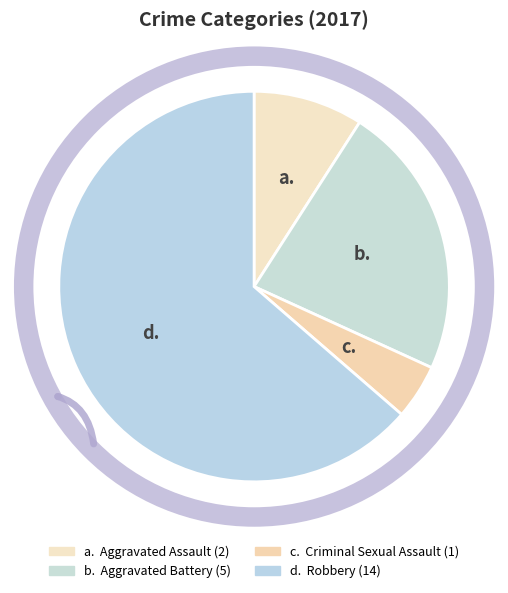

Do Aggravated Battery and Aggravated Assault together represent more than half of the pie?

No